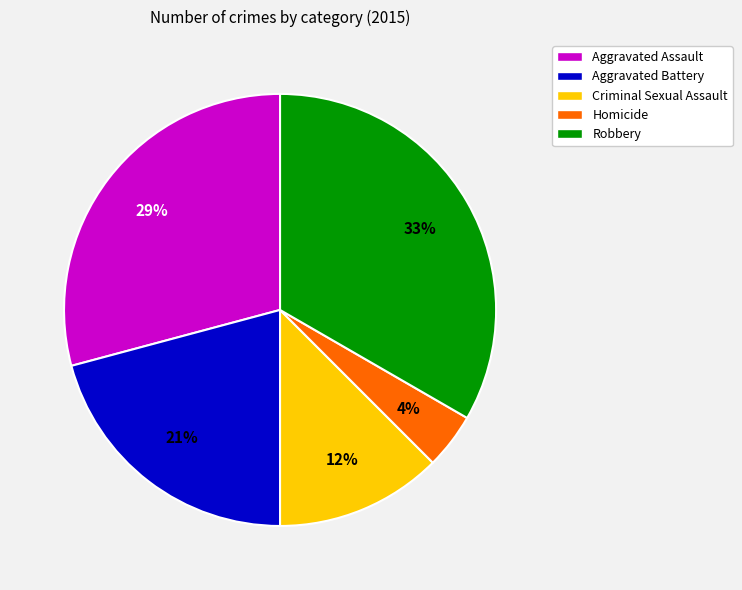

The Robbery slice represents 26% of the pie. True or false?

False